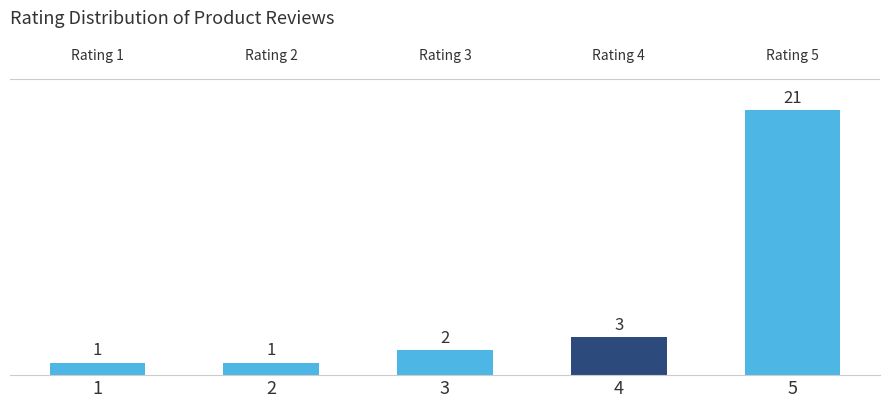

Reading right to left, list all the values displayed in this chart.

5=21	4=3	3=2	2=1	1=1